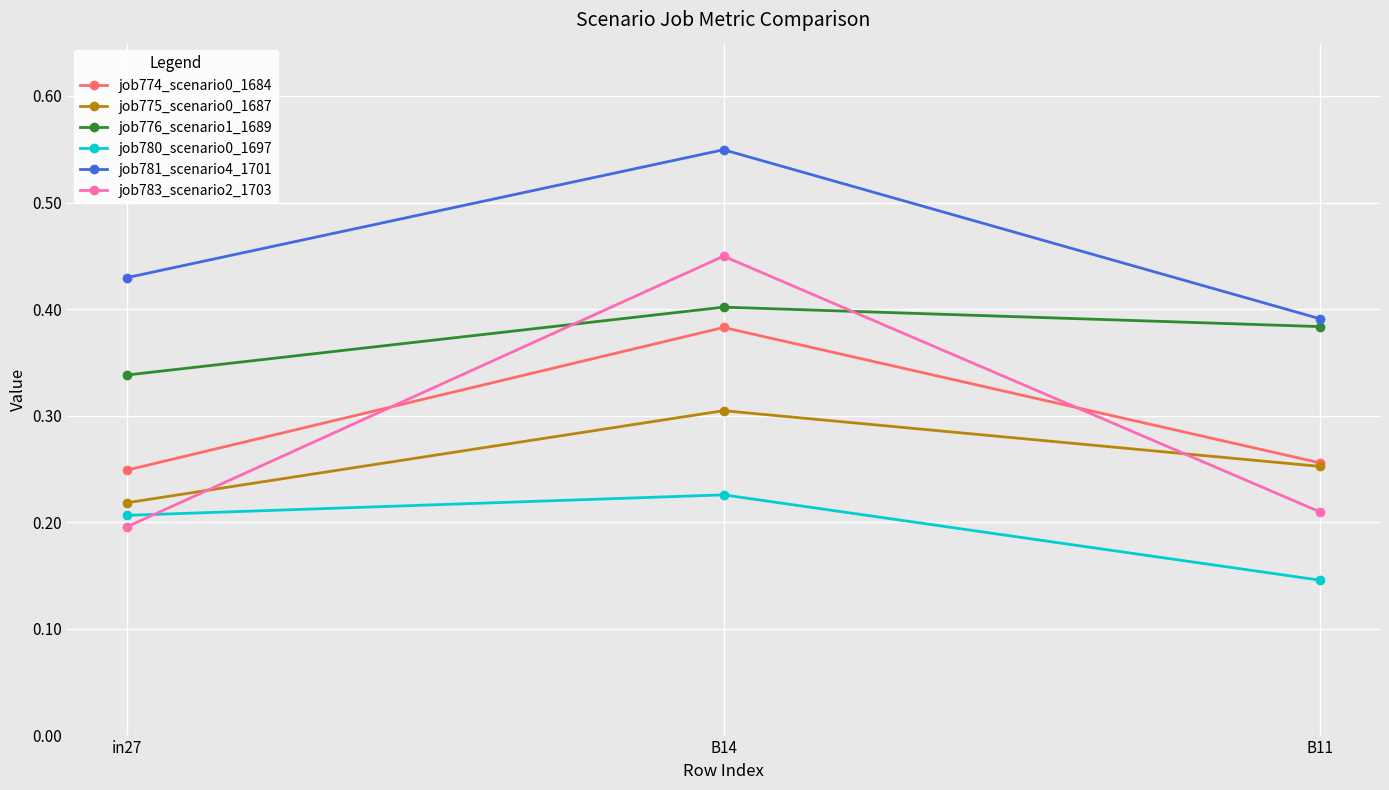

What is the label of the 1st point from the left?

in27